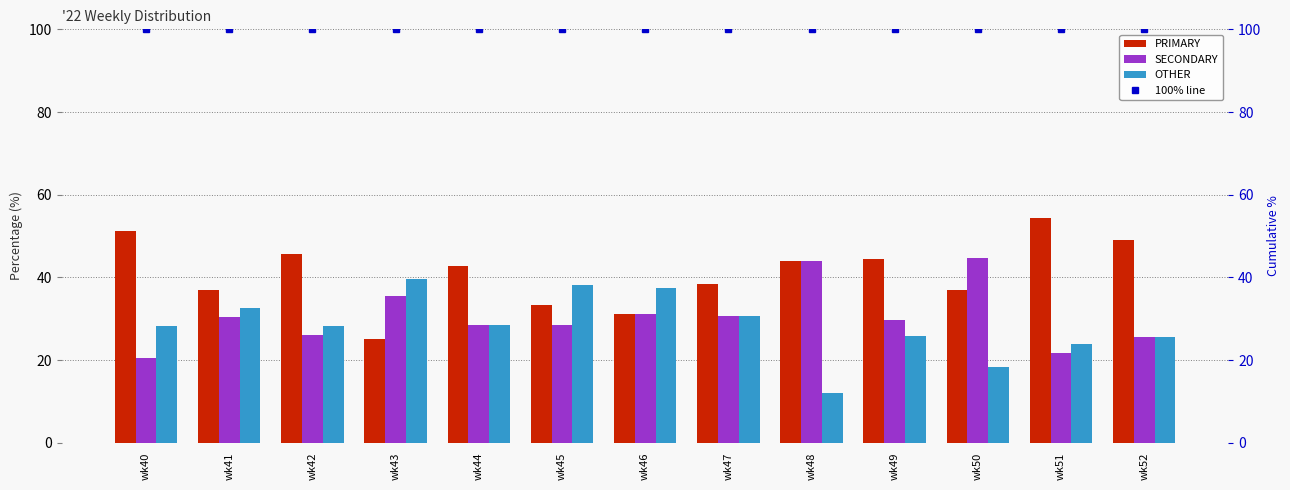

How many groups of bars are there?

13